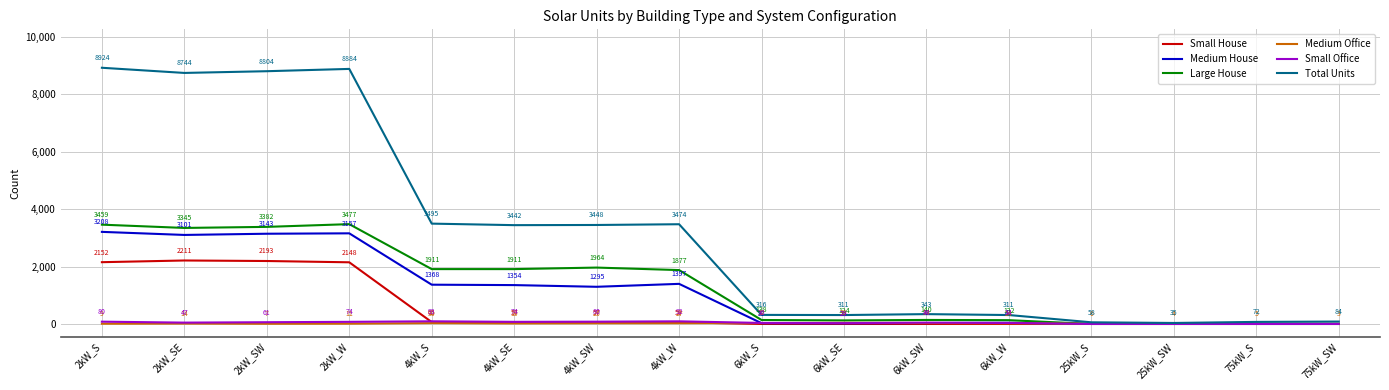

What is the greatest value displayed?

8924